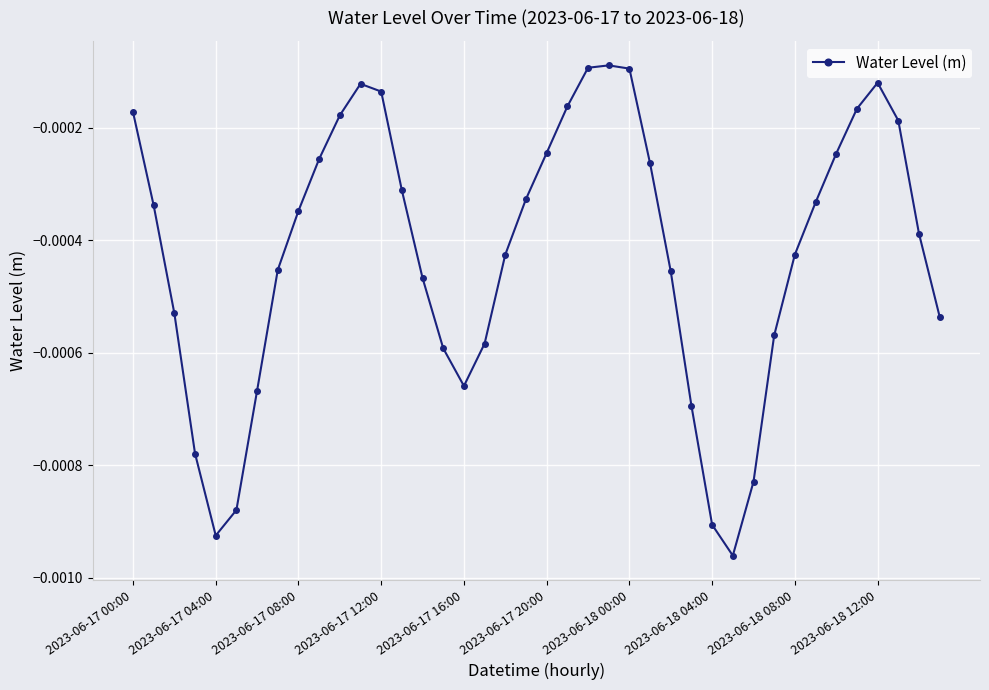

True or false: there are more than 2 points higher than both neighbors.

True